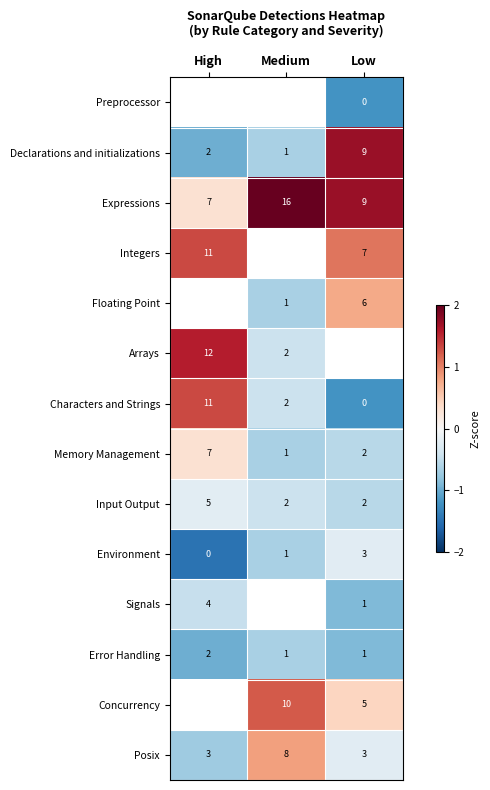

What is the greatest value displayed?

2.5